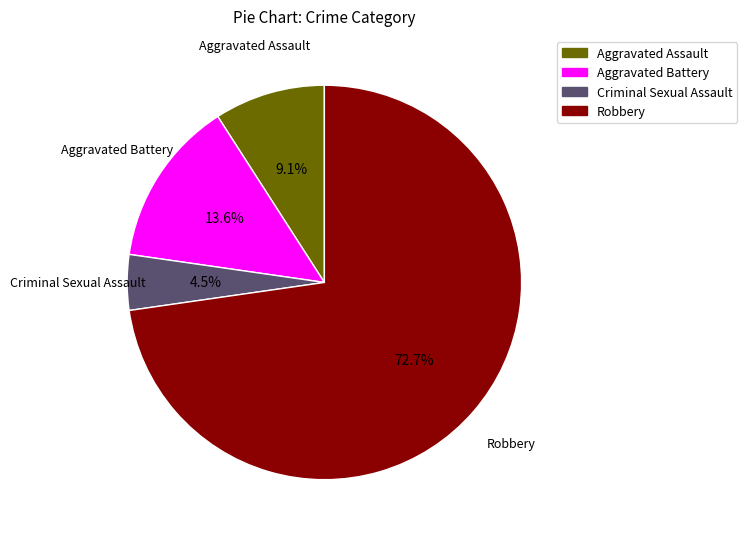

Count the number of slices in the pie.

4